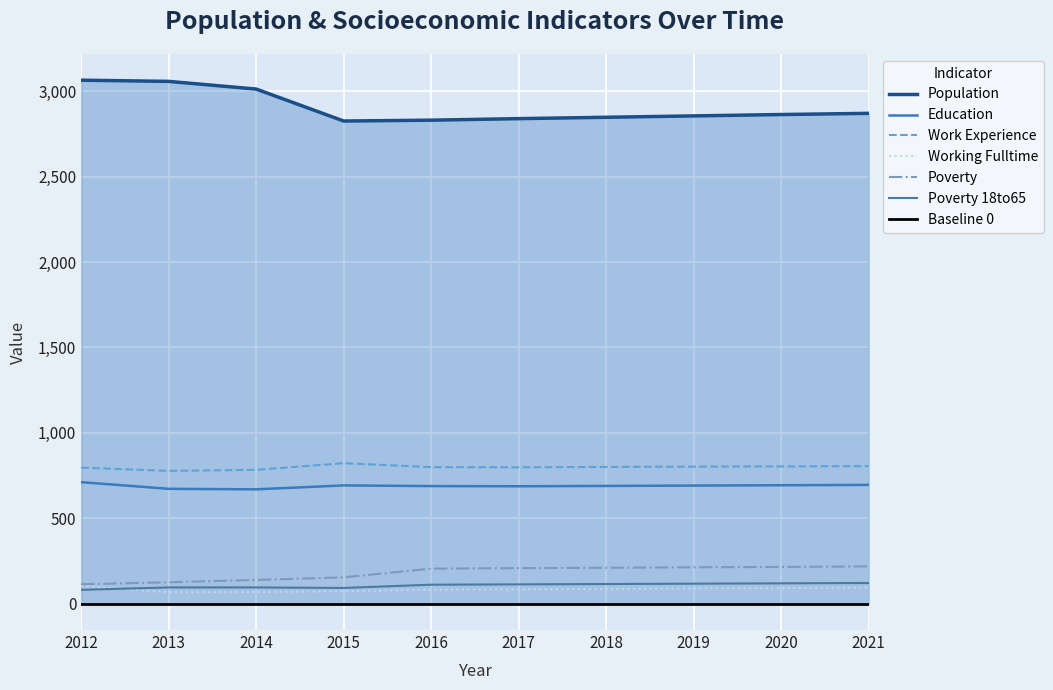

Where is Working_Fulltime nearest to the value 86?

2017